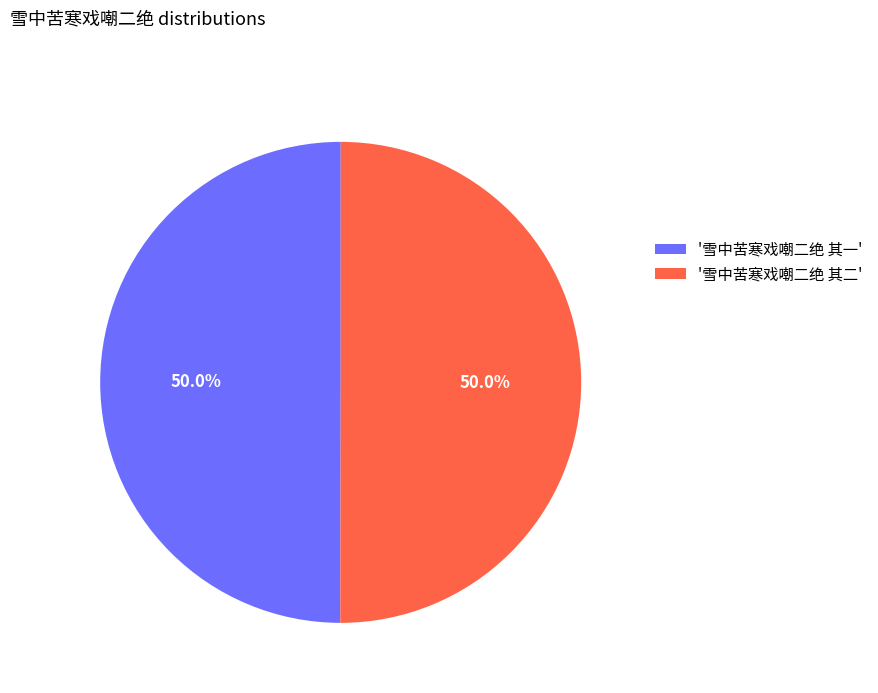

Approximately how many times larger is the value at '雪中苦寒戏嘲二绝 其二' compared to '雪中苦寒戏嘲二绝 其一'?

1.0